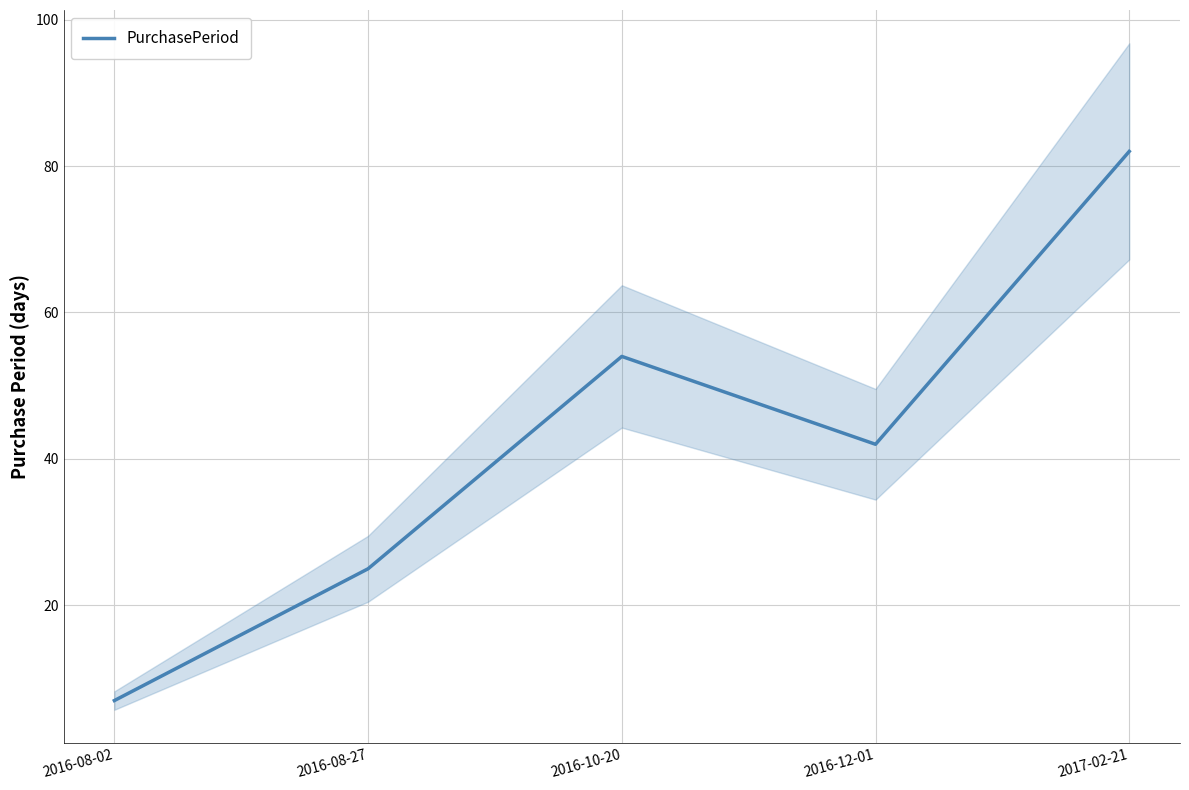

List the labels in order of value, smallest first.

2016-08-02, 2016-08-27, 2016-12-01, 2016-10-20, 2017-02-21